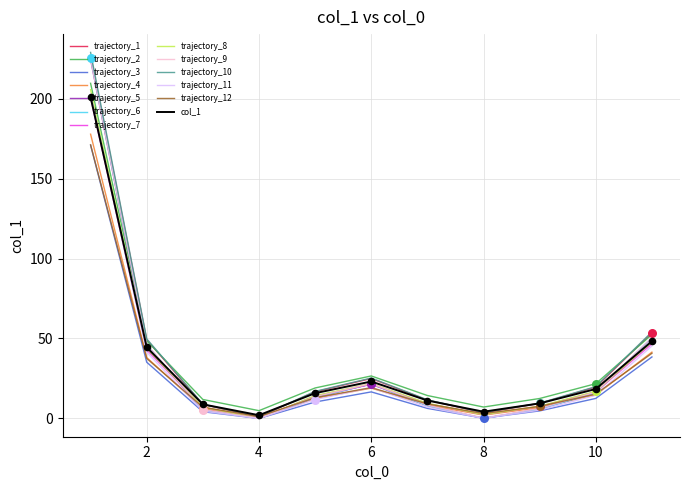

What is the maximum value for trajectory_10?

229.0